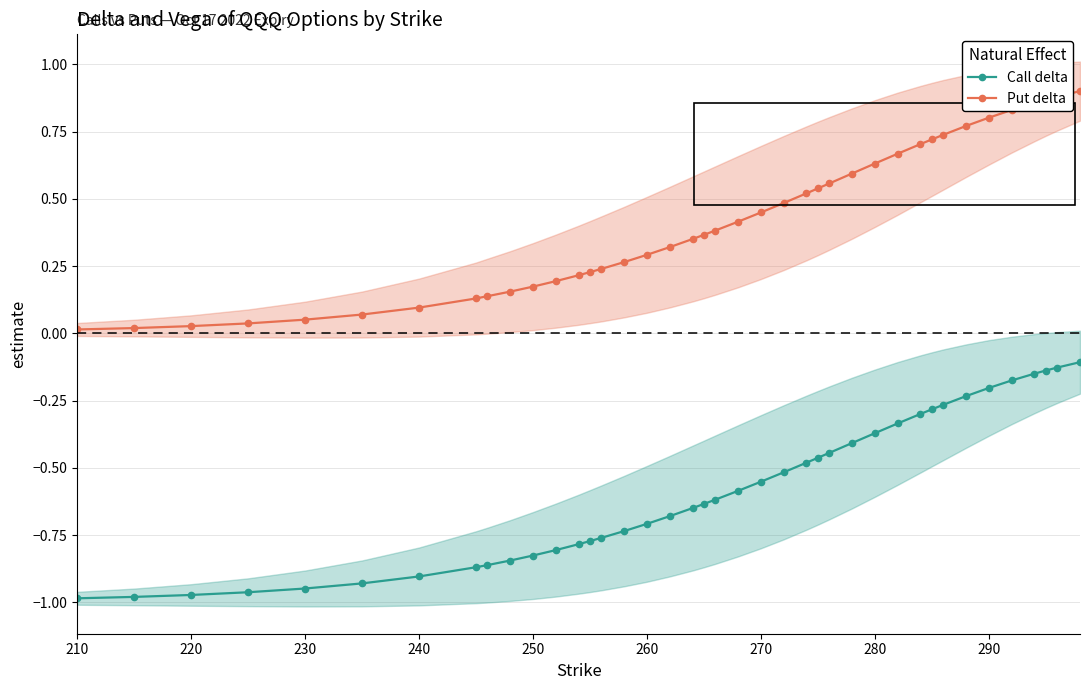

True or false: Put delta and Call delta cross at least once.

False